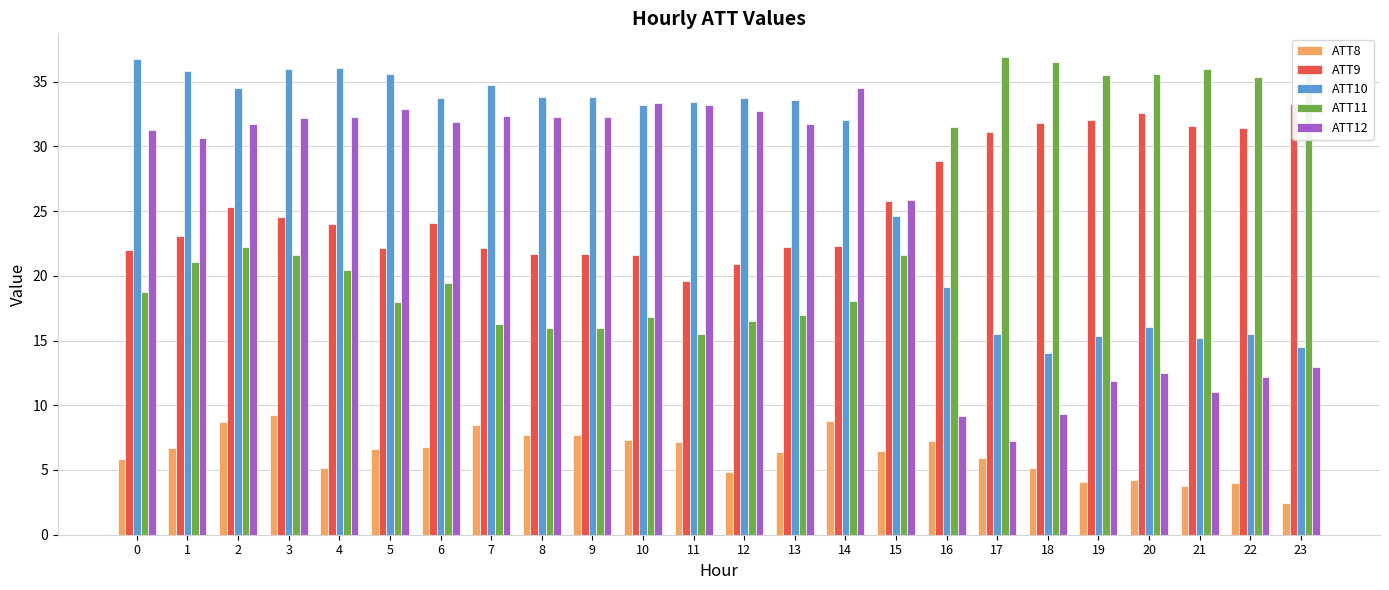

Which series has the widest spread of values?

ATT12